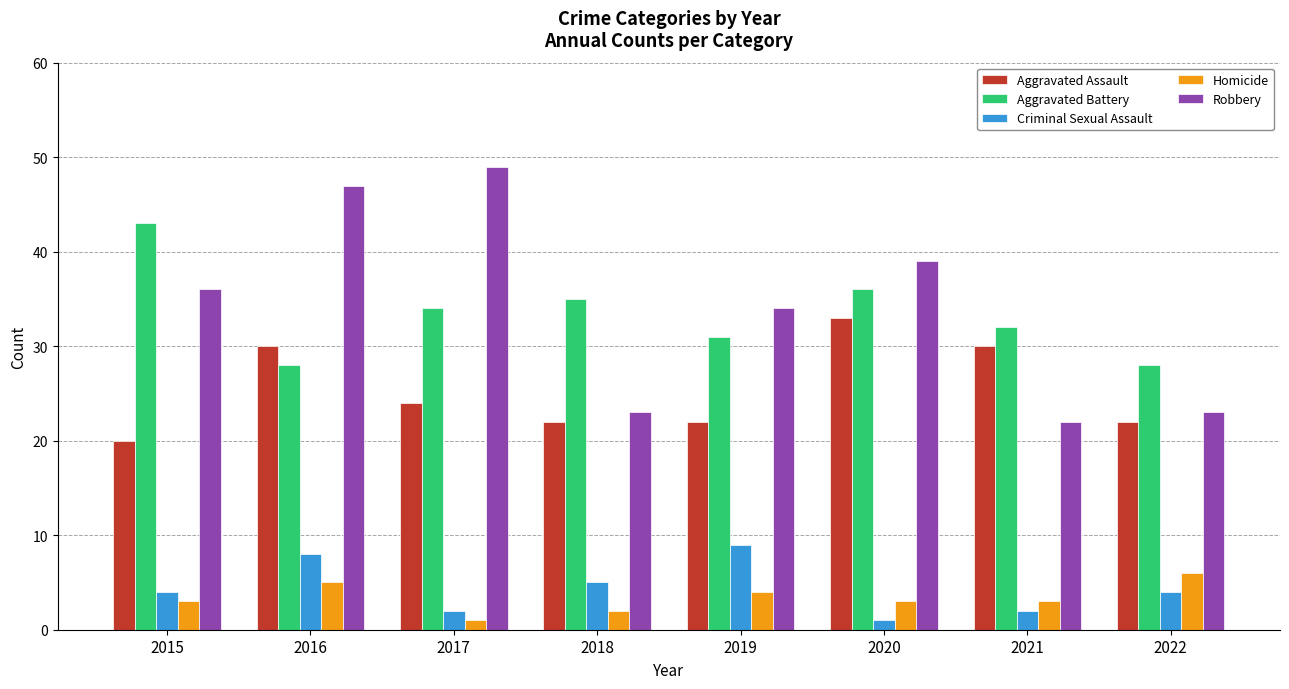

Rank the series by their maximum value, from lowest to highest.

Homicide, Criminal Sexual Assault, Aggravated Assault, Aggravated Battery, Robbery